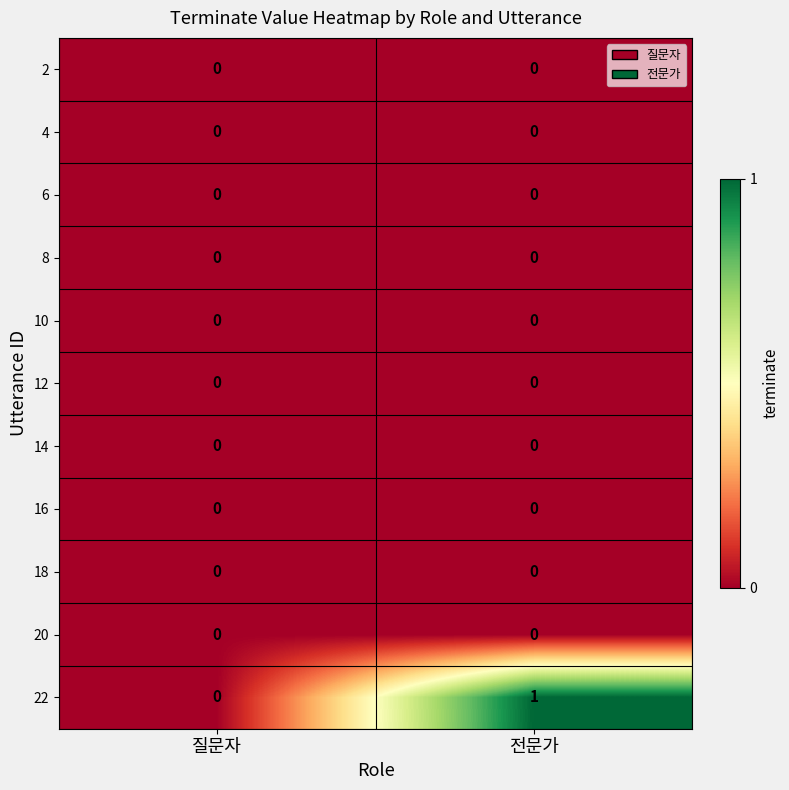

Which category has the highest value across all series?

전문가